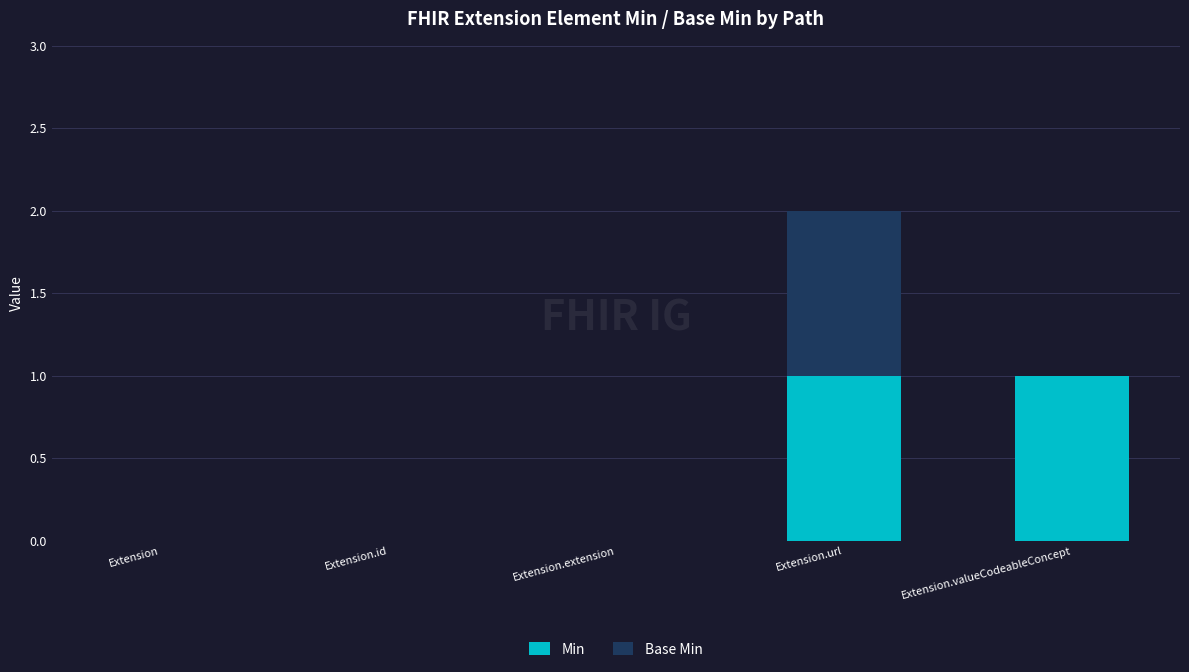

At which category is the sum across all series the highest?

Extension.url